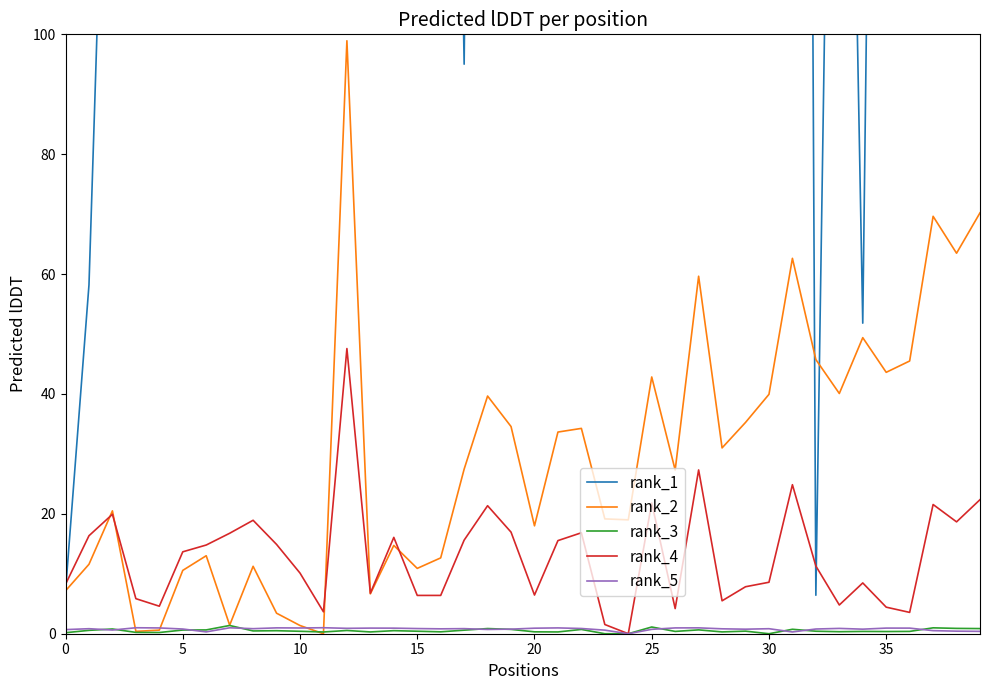

Is the value of rank_4 at 10 greater than the value of rank_3 at 16?

Yes